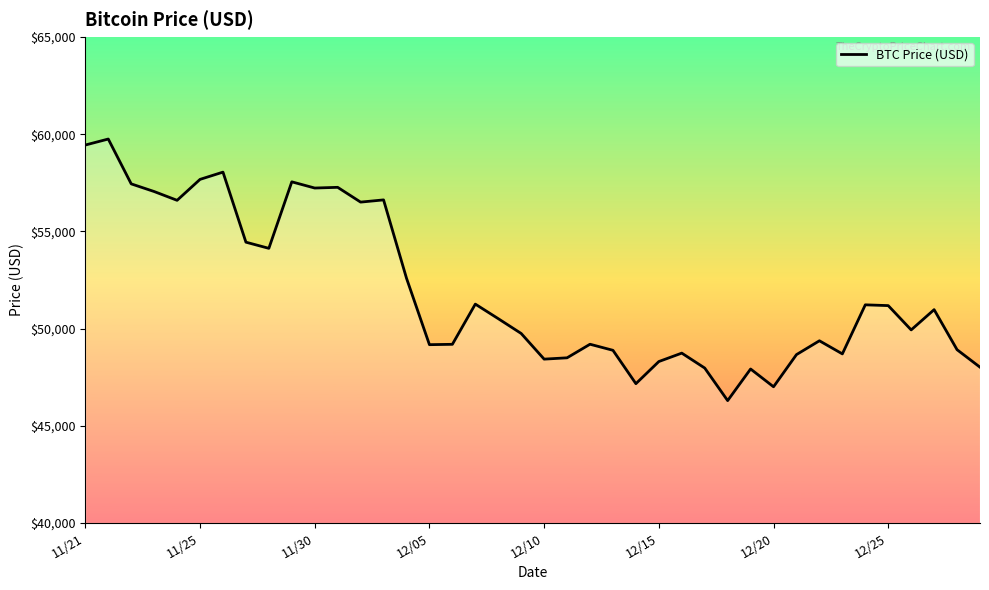

What is the difference between the maximum and minimum values?

13453